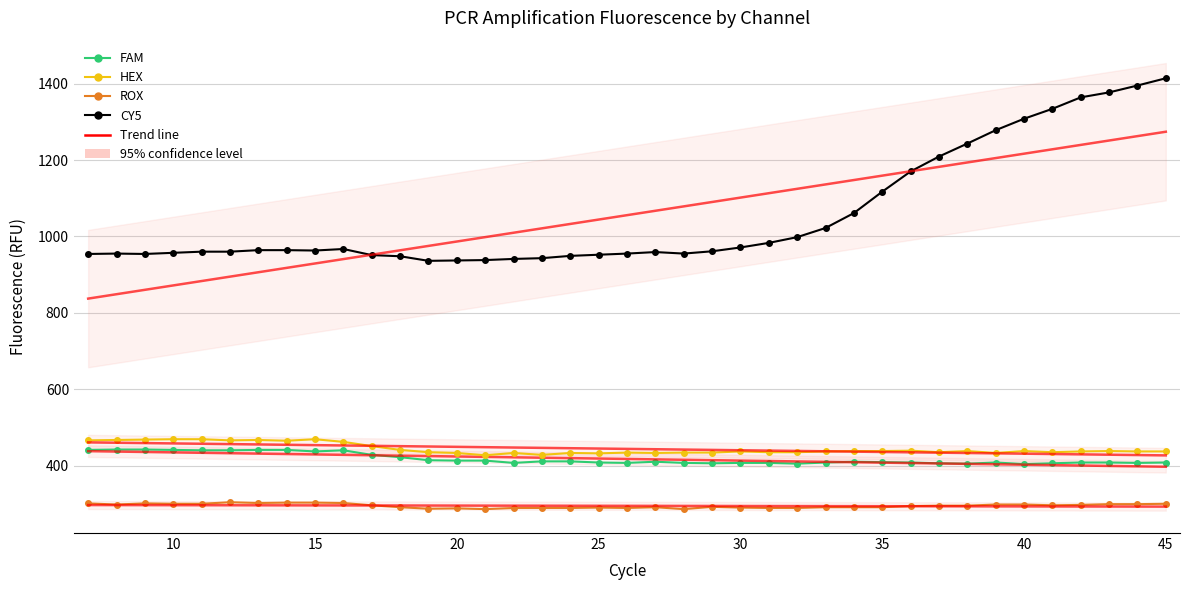

What is the maximum value for HEX?

469